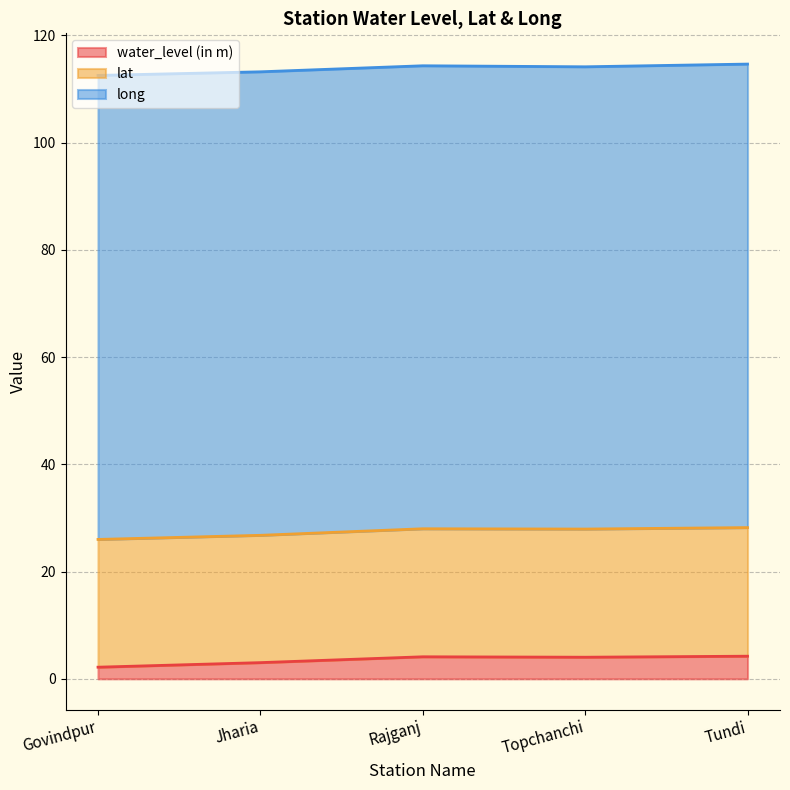

Where is long nearest to the value 86?

Topchanchi